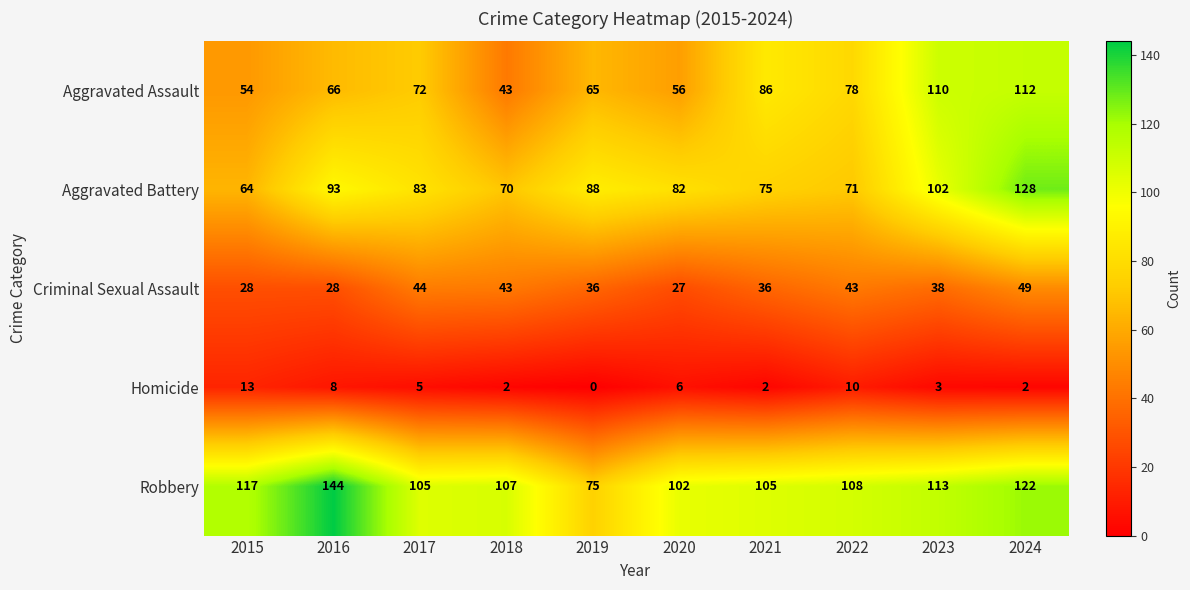

At which label is Homicide closest to 6?

2020